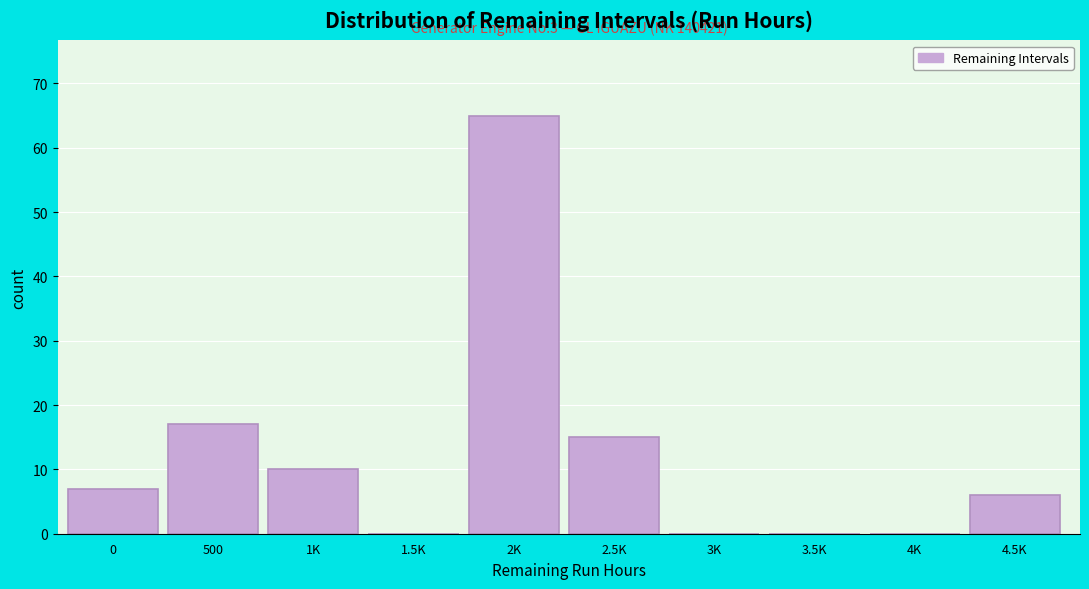

Reading left to right, list all the values displayed in this chart.

0=7	500=17	1K=10	1.5K=0	2K=65	2.5K=15	3K=0	3.5K=0	4K=0	4.5K=6